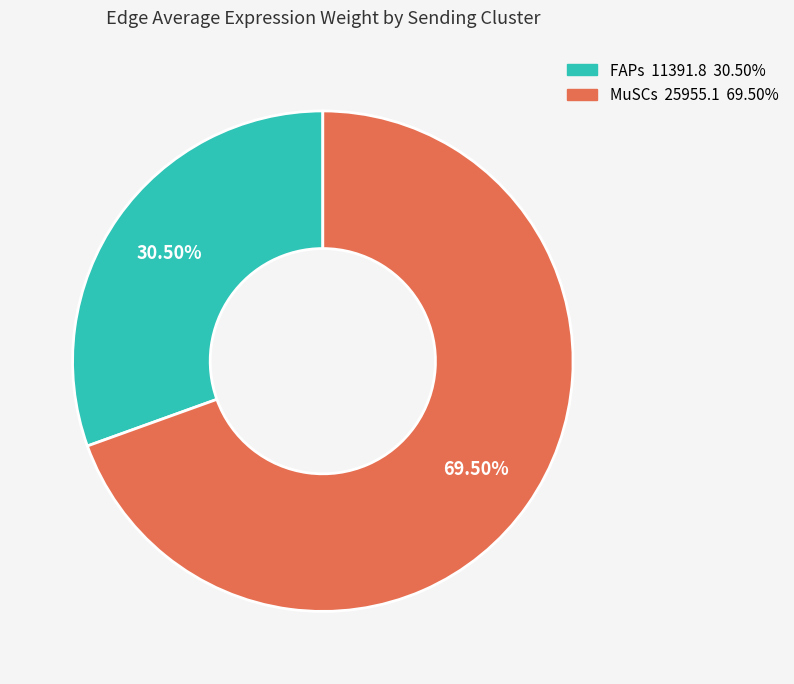

Is there any slice that represents more than half of the pie?

Yes